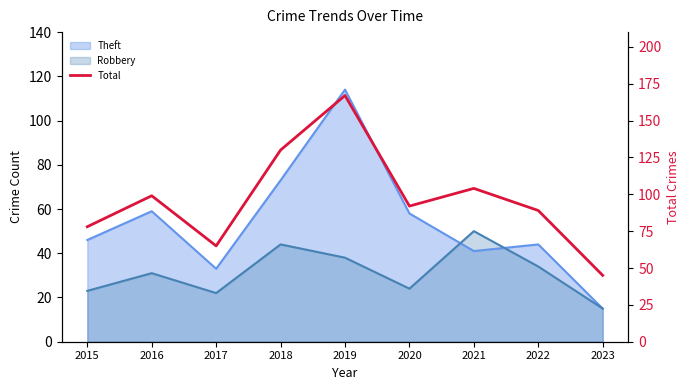

How many points are lower than both their immediate neighbors (excluding endpoints)?

2